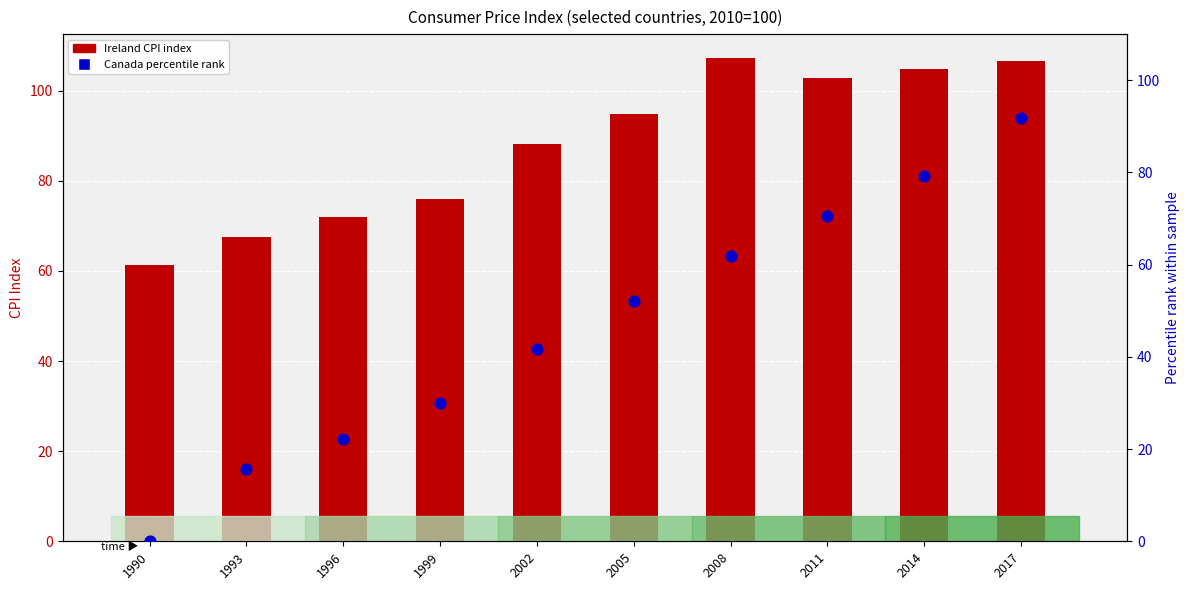

At how many categories does at least one series exceed 73?

7